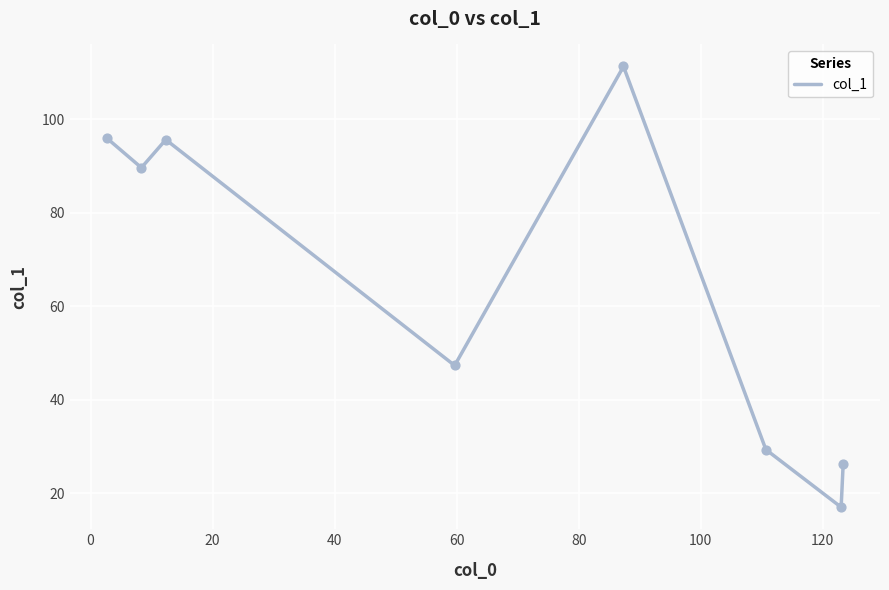

What is the smallest value displayed?

17.0